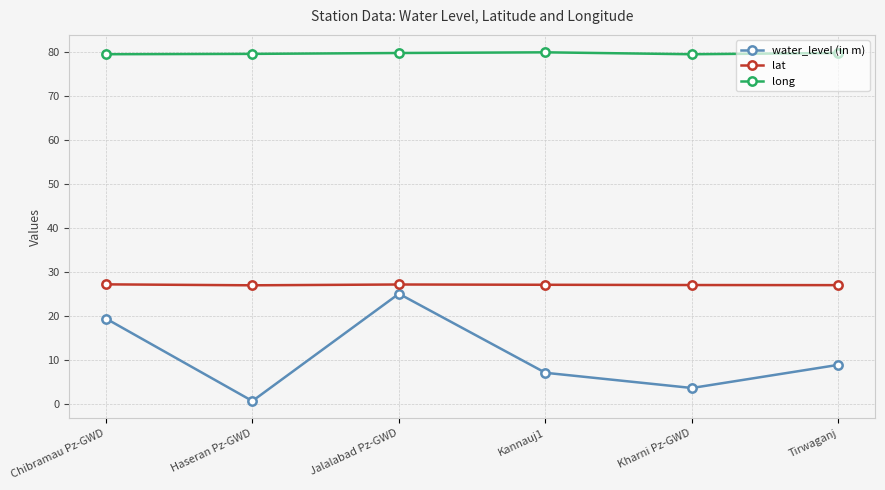

What is the difference between the lat values at Haseran Pz-GWD and Chibramau Pz-GWD?

0.2